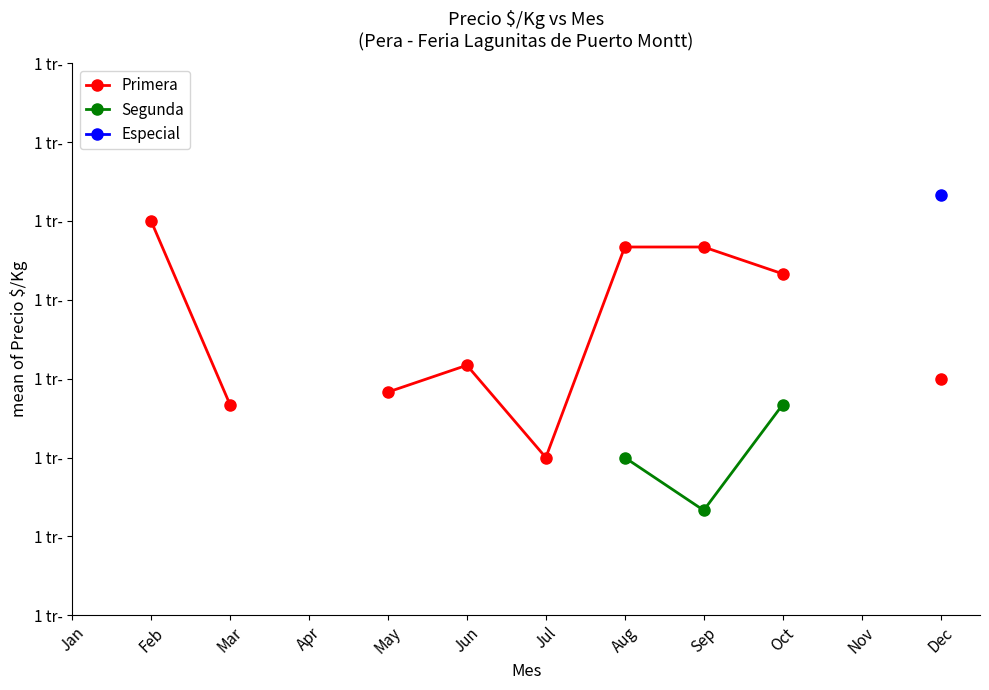

The value of Segunda at Sep is 733.0. True or false?

True